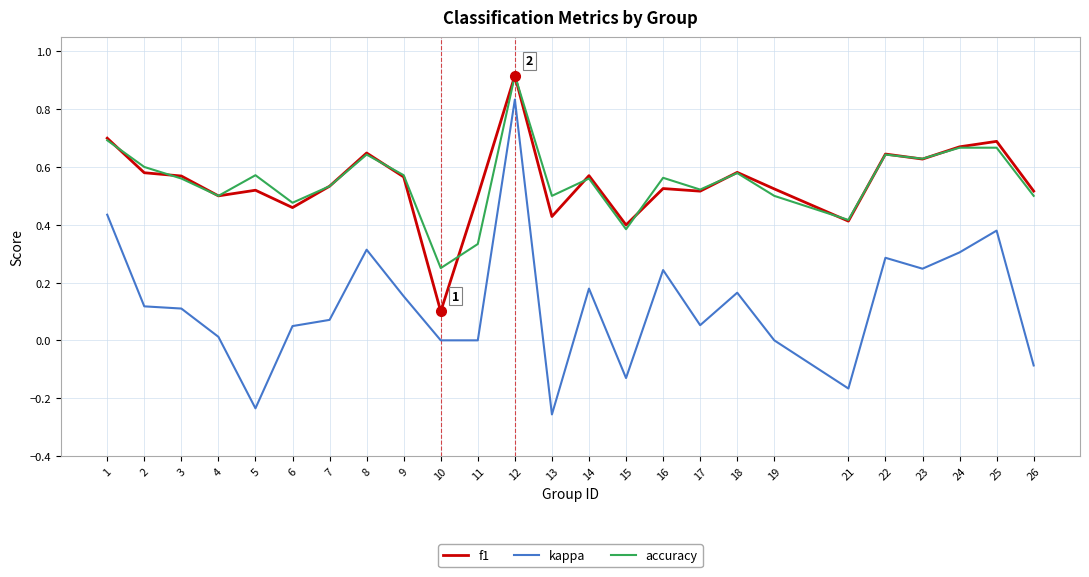

What is the total value across all series at 18?

1.3